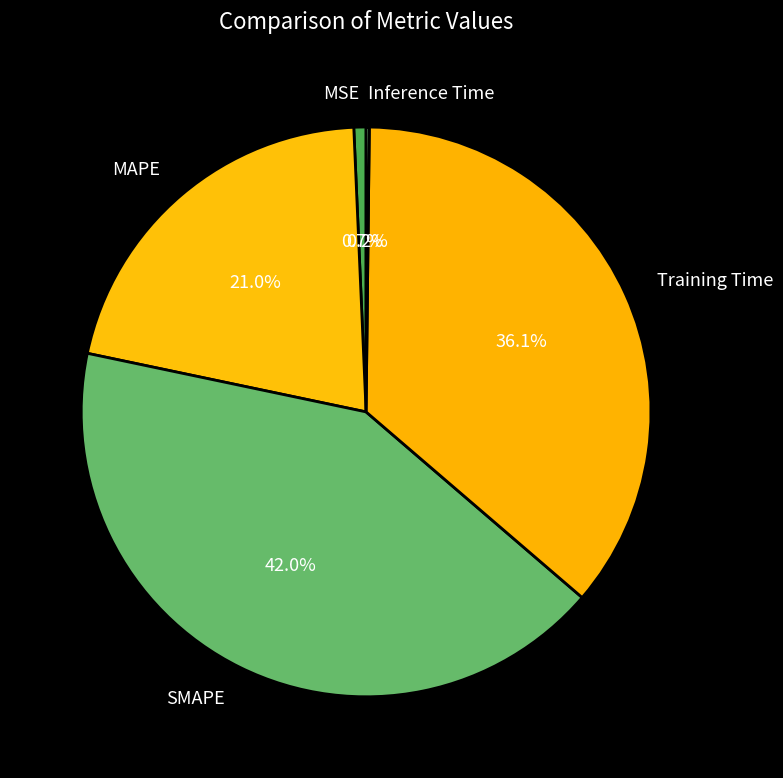

Which category has the biggest portion of the pie?

SMAPE